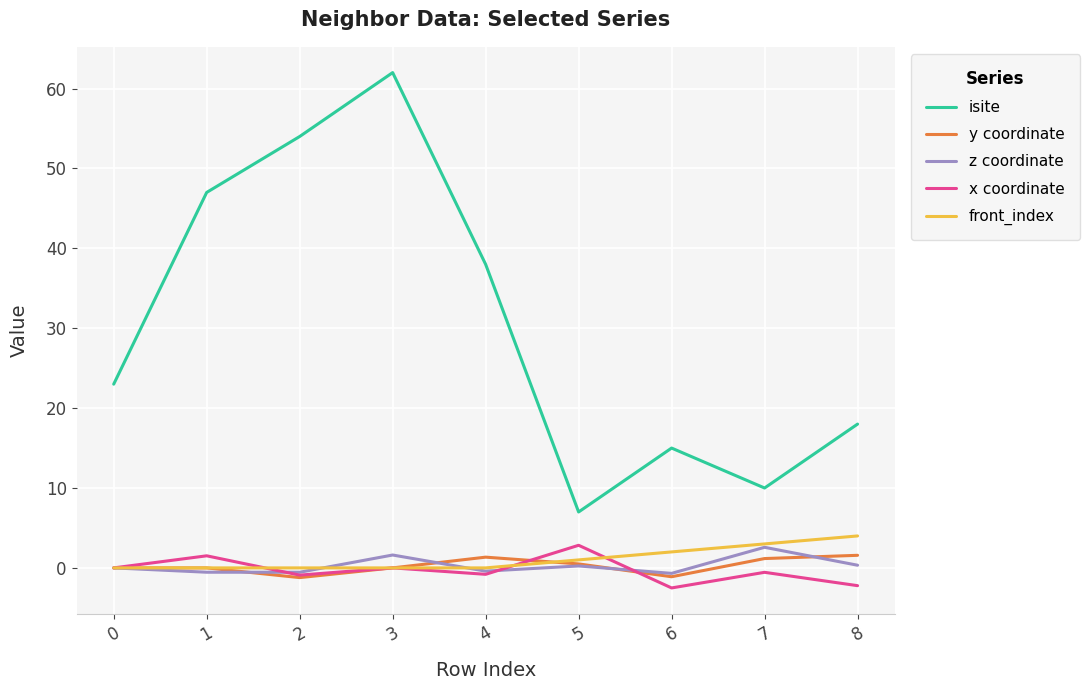

Is the value of isite at 5 greater than the value of front_index at 5?

Yes